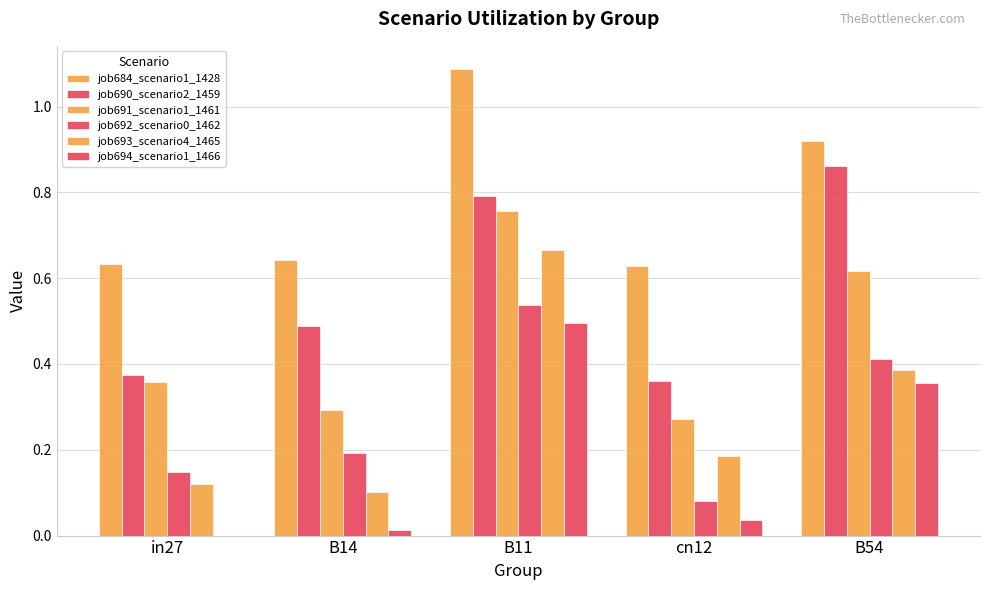

How many groups of bars are there?

5